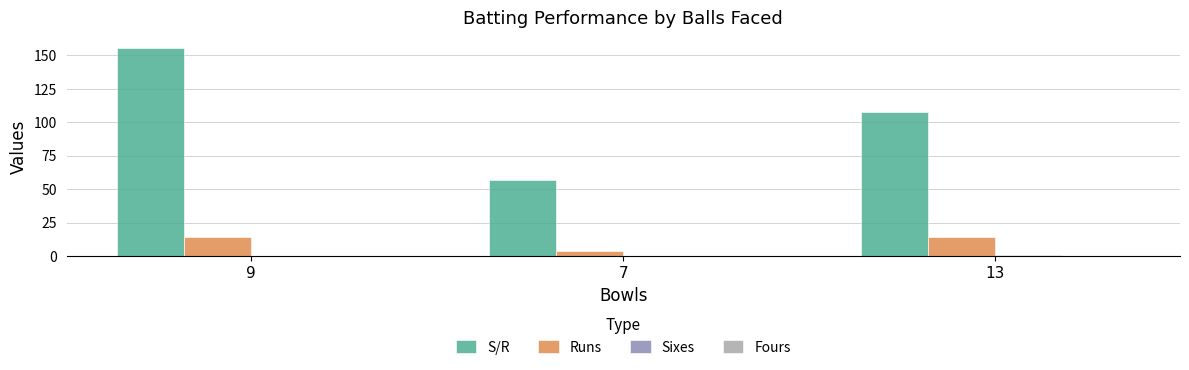

What is the highest value of the Runs series?

14.0